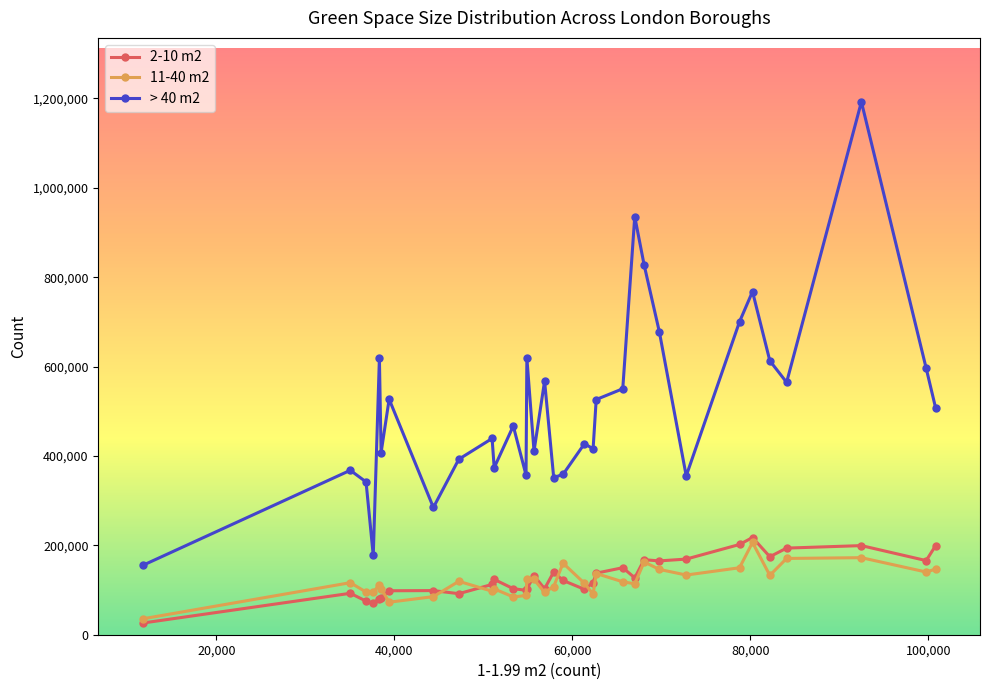

What is the value of the 11-40 m2 point at the 9th from the left?

119469